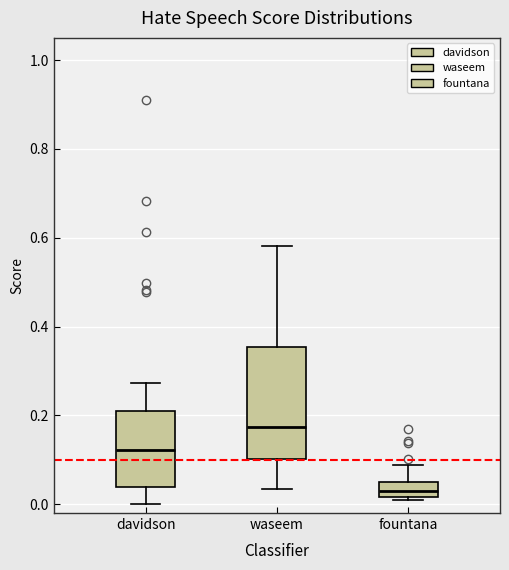

Where does the upper whisker of the box for waseem end on the y-axis? The values are not printed on the chart, so give them approximately, as read against the axis.

0.58